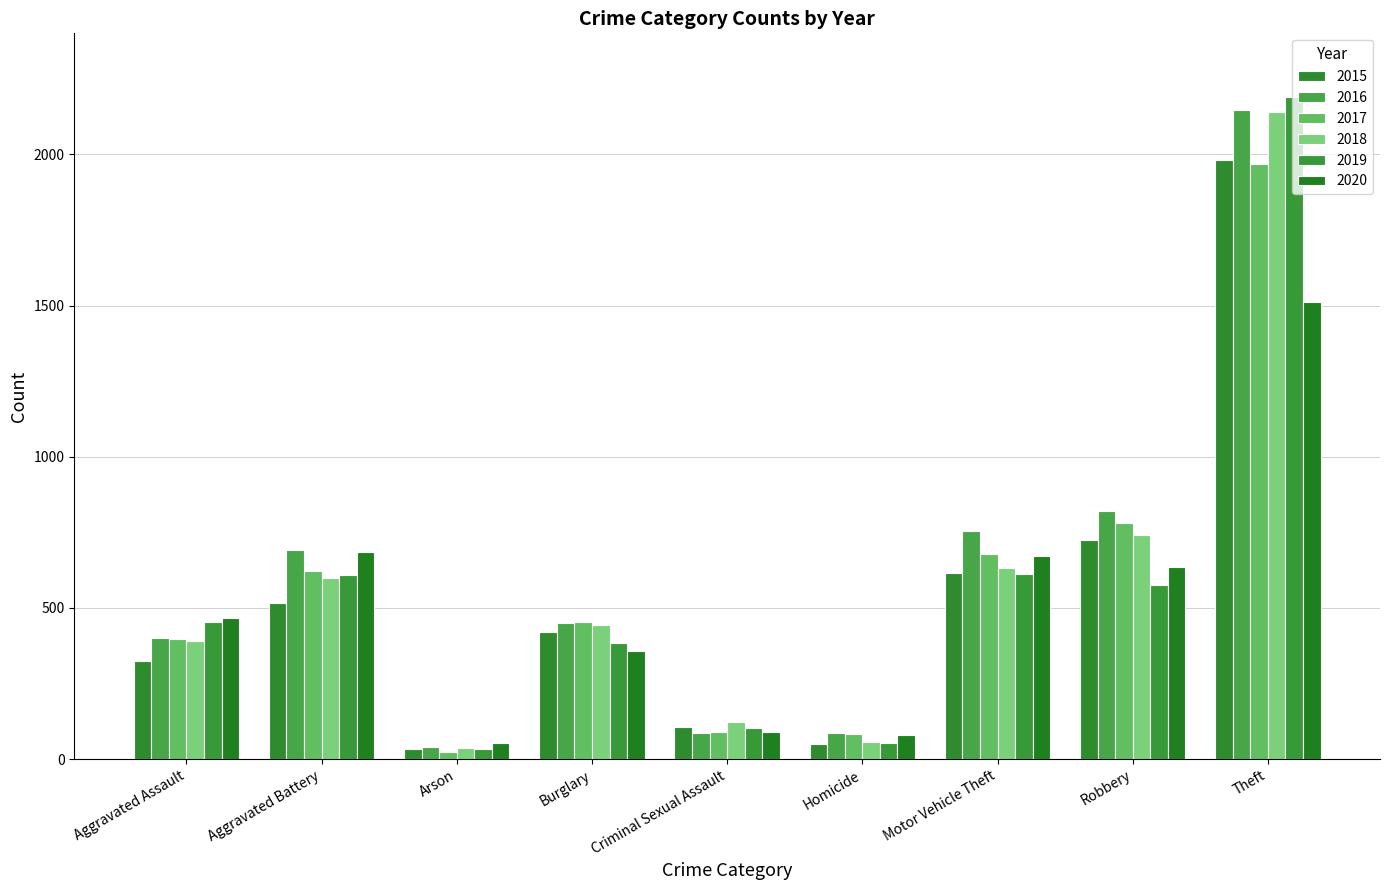

Where does the 2018 series first go above 443?

Aggravated Battery